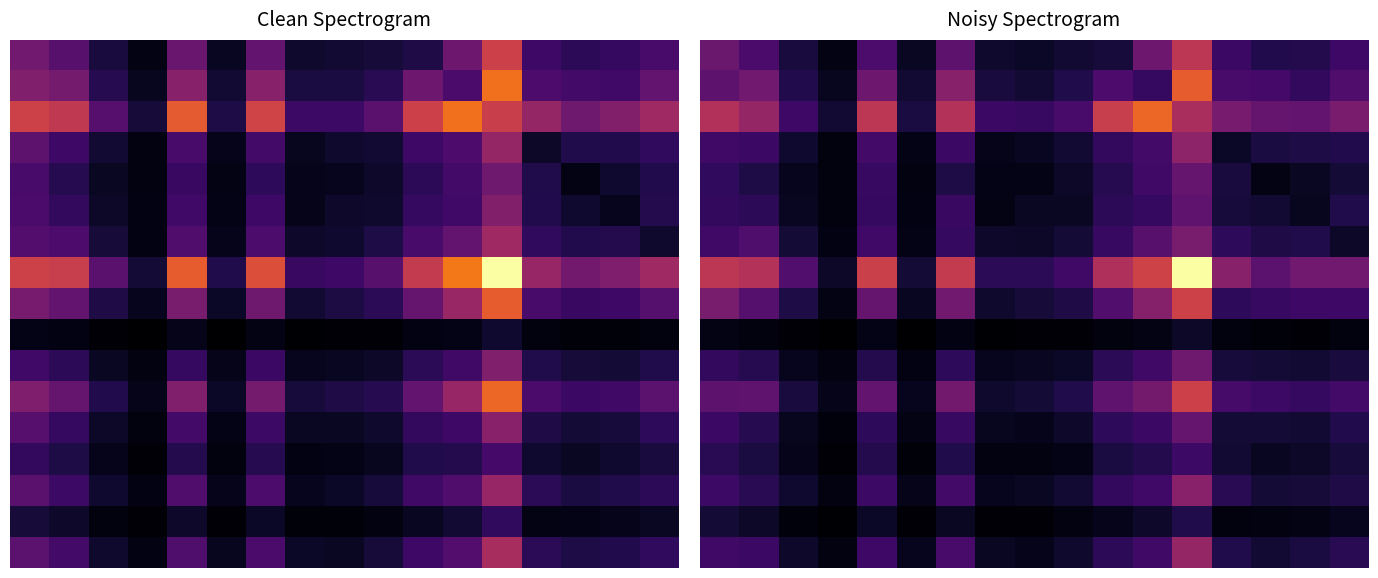

What is the average value of the 12 series?

203.0